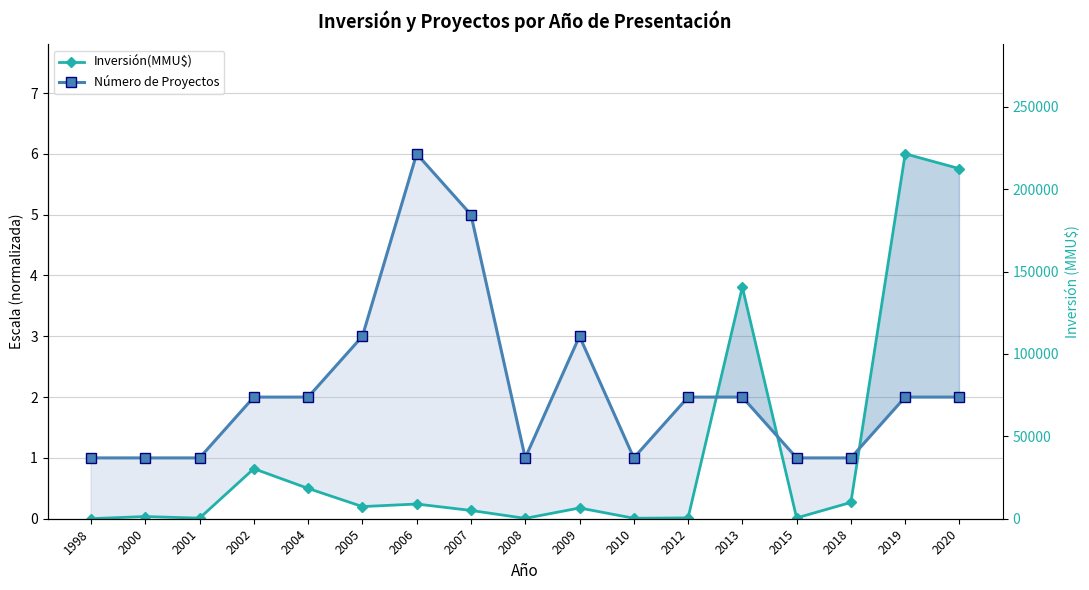

Which label corresponds to the largest value in the chart?

2019